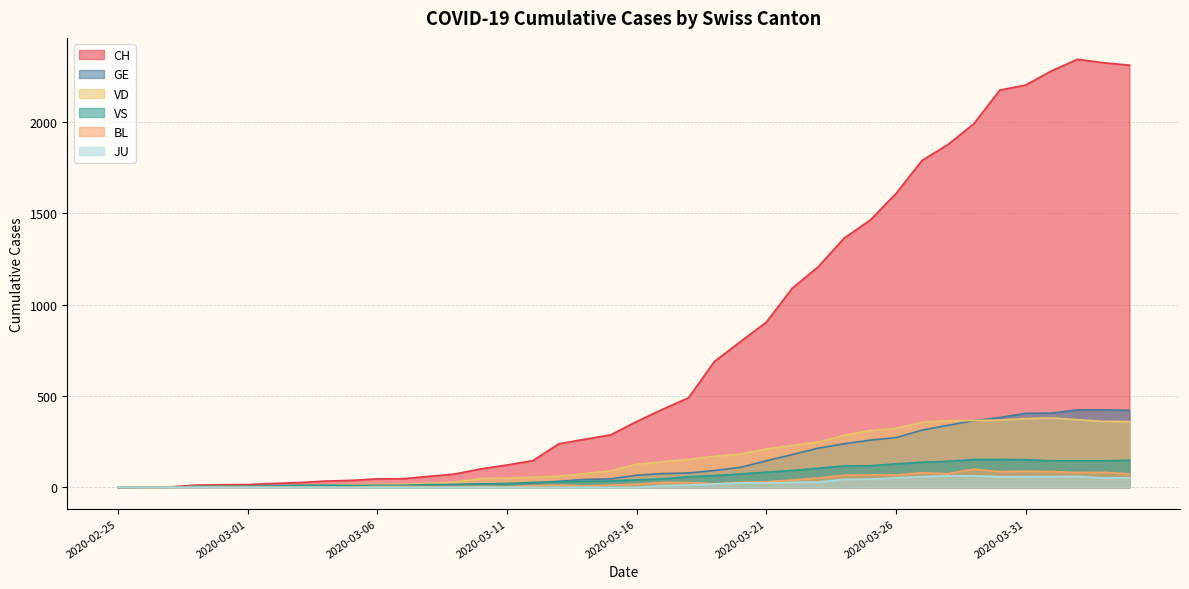

True or false: CH and GE intersect in this chart.

False